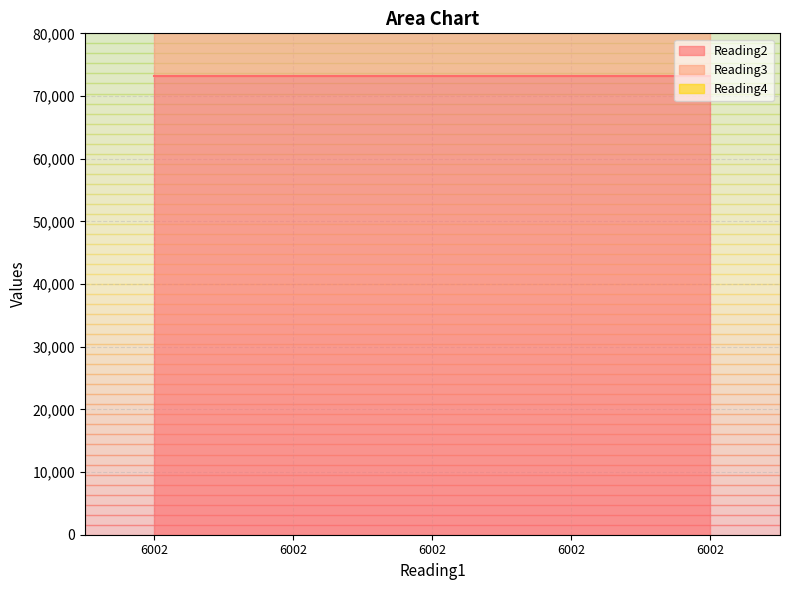

Rank the categories by Reading3 value from highest to lowest.

6002, 6002, 6002, 6002, 6002